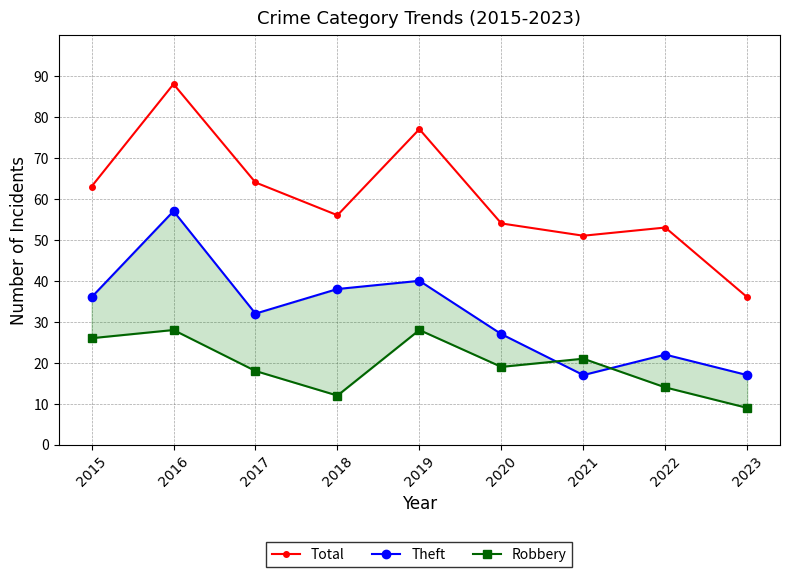

Which series has the largest total across all categories?

Total